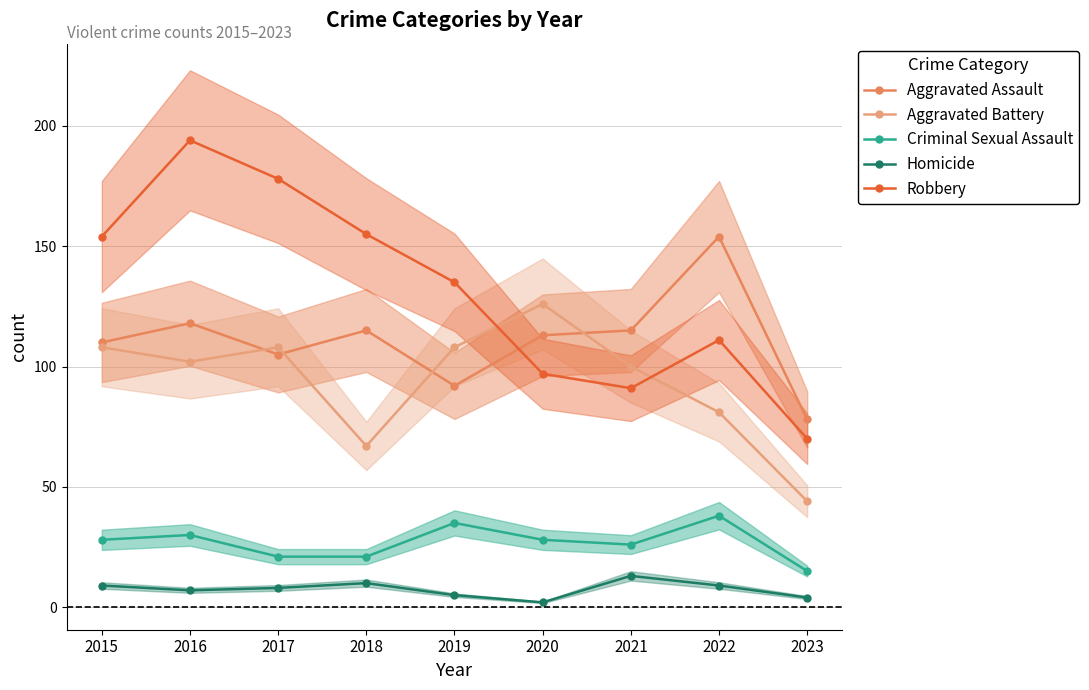

Which label corresponds to the largest value in the chart?

2016